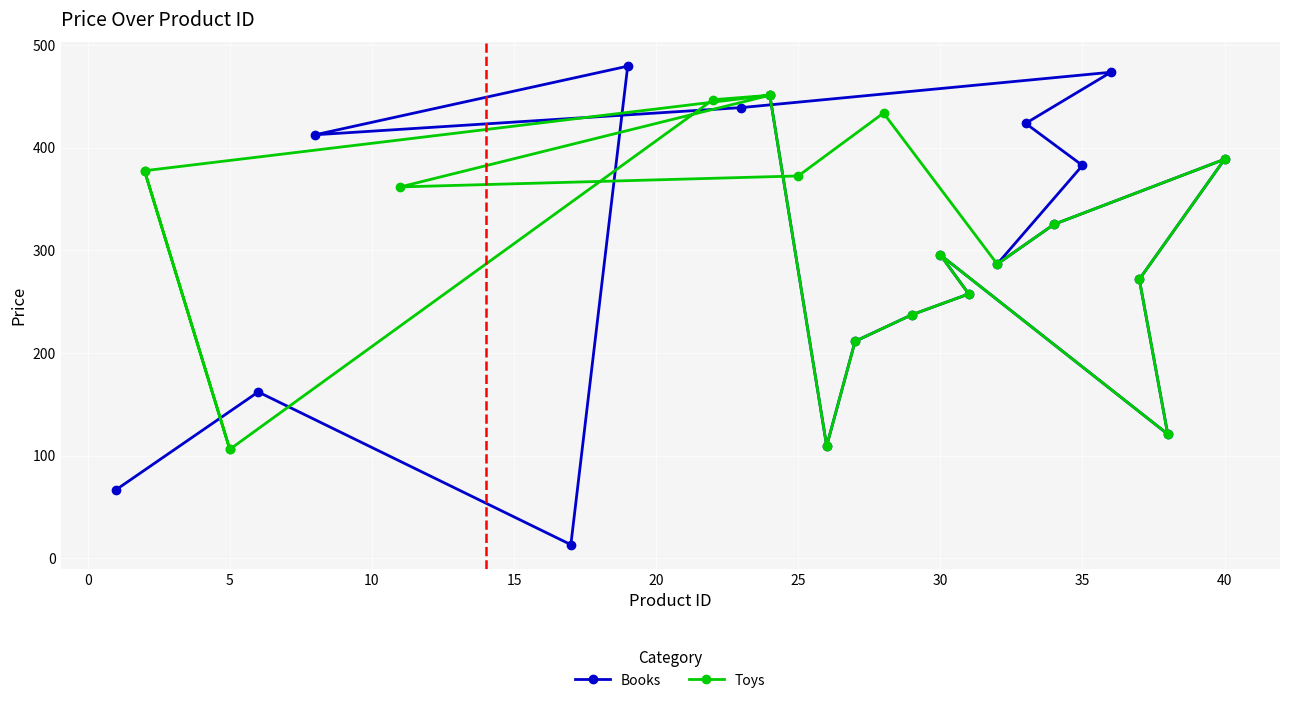

How many intersections are there between Books and Toys?

9